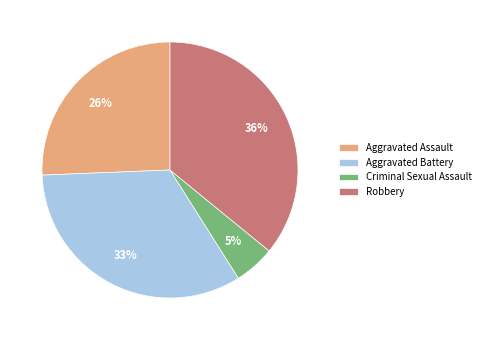

To the nearest percent, what is the difference between the Criminal Sexual Assault and Robbery slice percentages?

31%